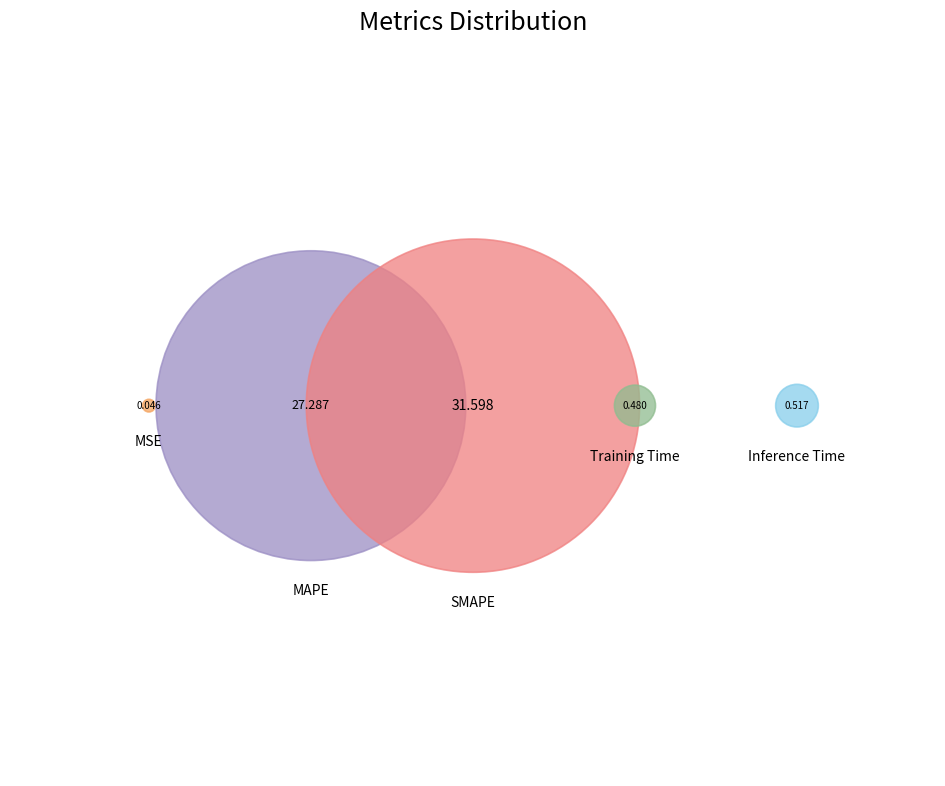

What is the total percentage of Training Time and MAPE?

46.3%